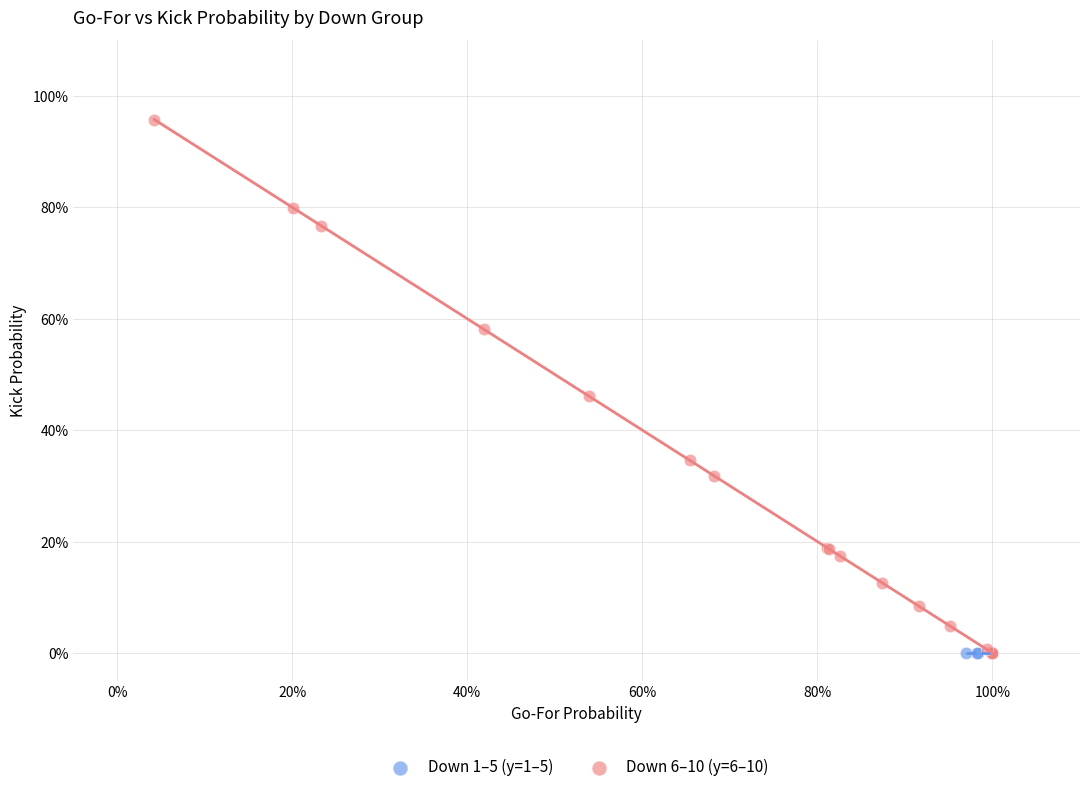

Which series contains the highest Y value?

Down 6–10 (y=6–10)